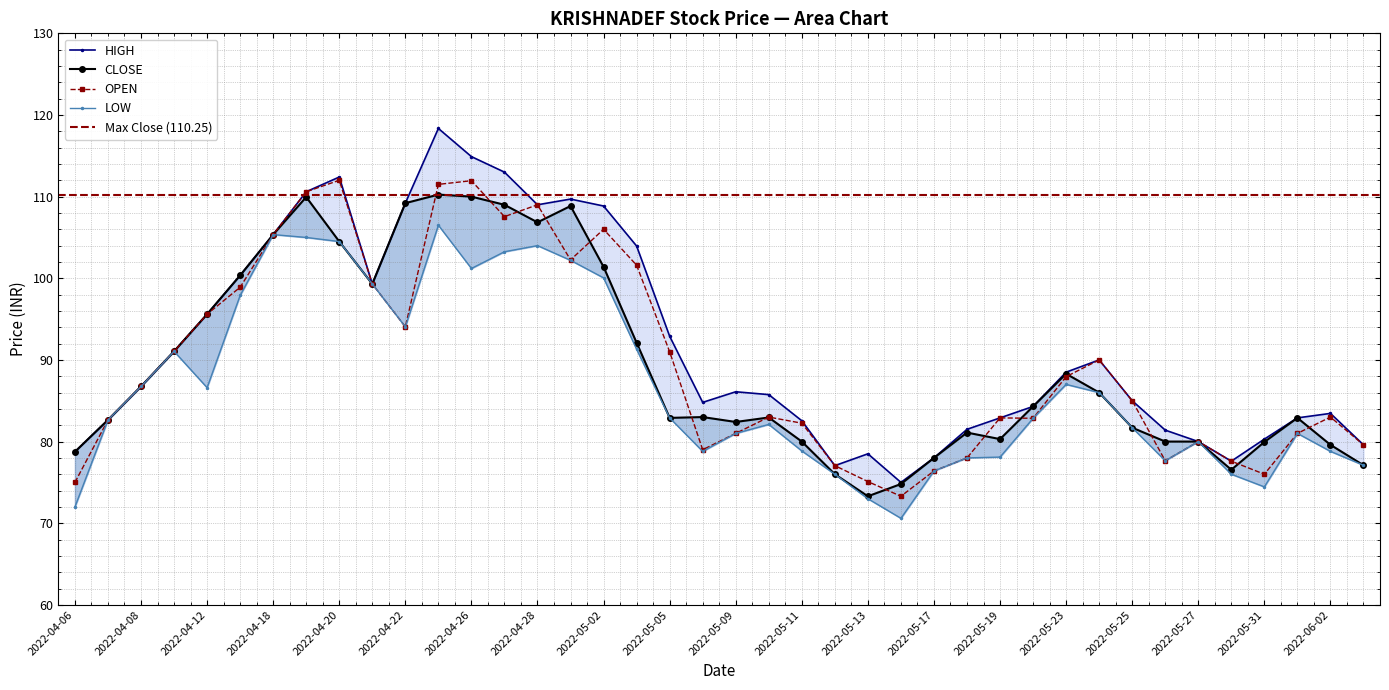

In LOW, how many points are lower than both neighbors (excluding endpoints)?

7